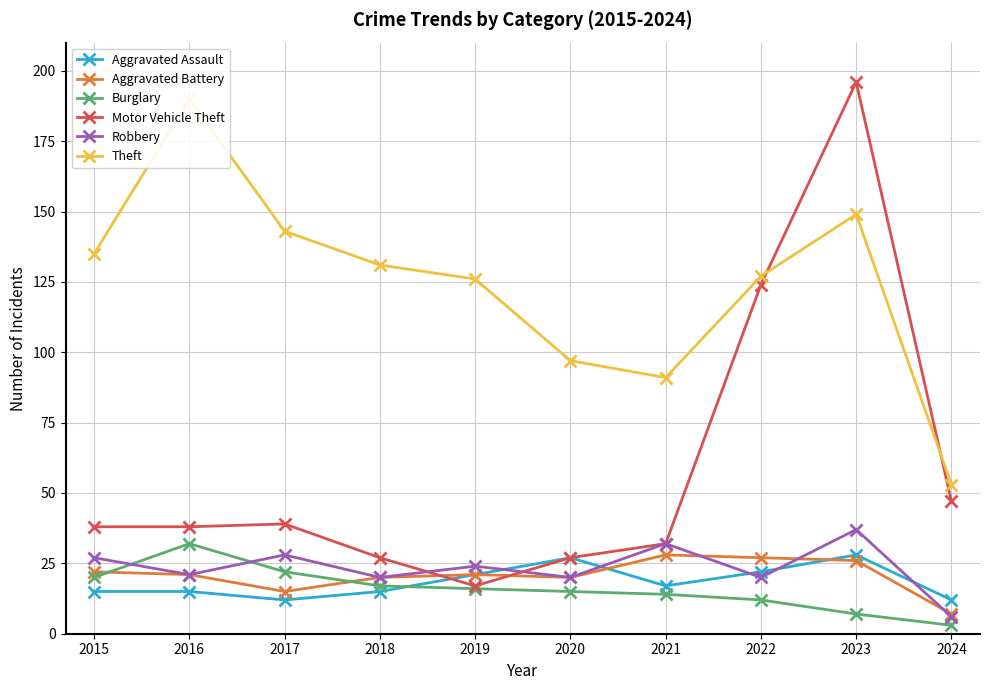

What is the value of the Aggravated Battery point at the 8th from the left?

27